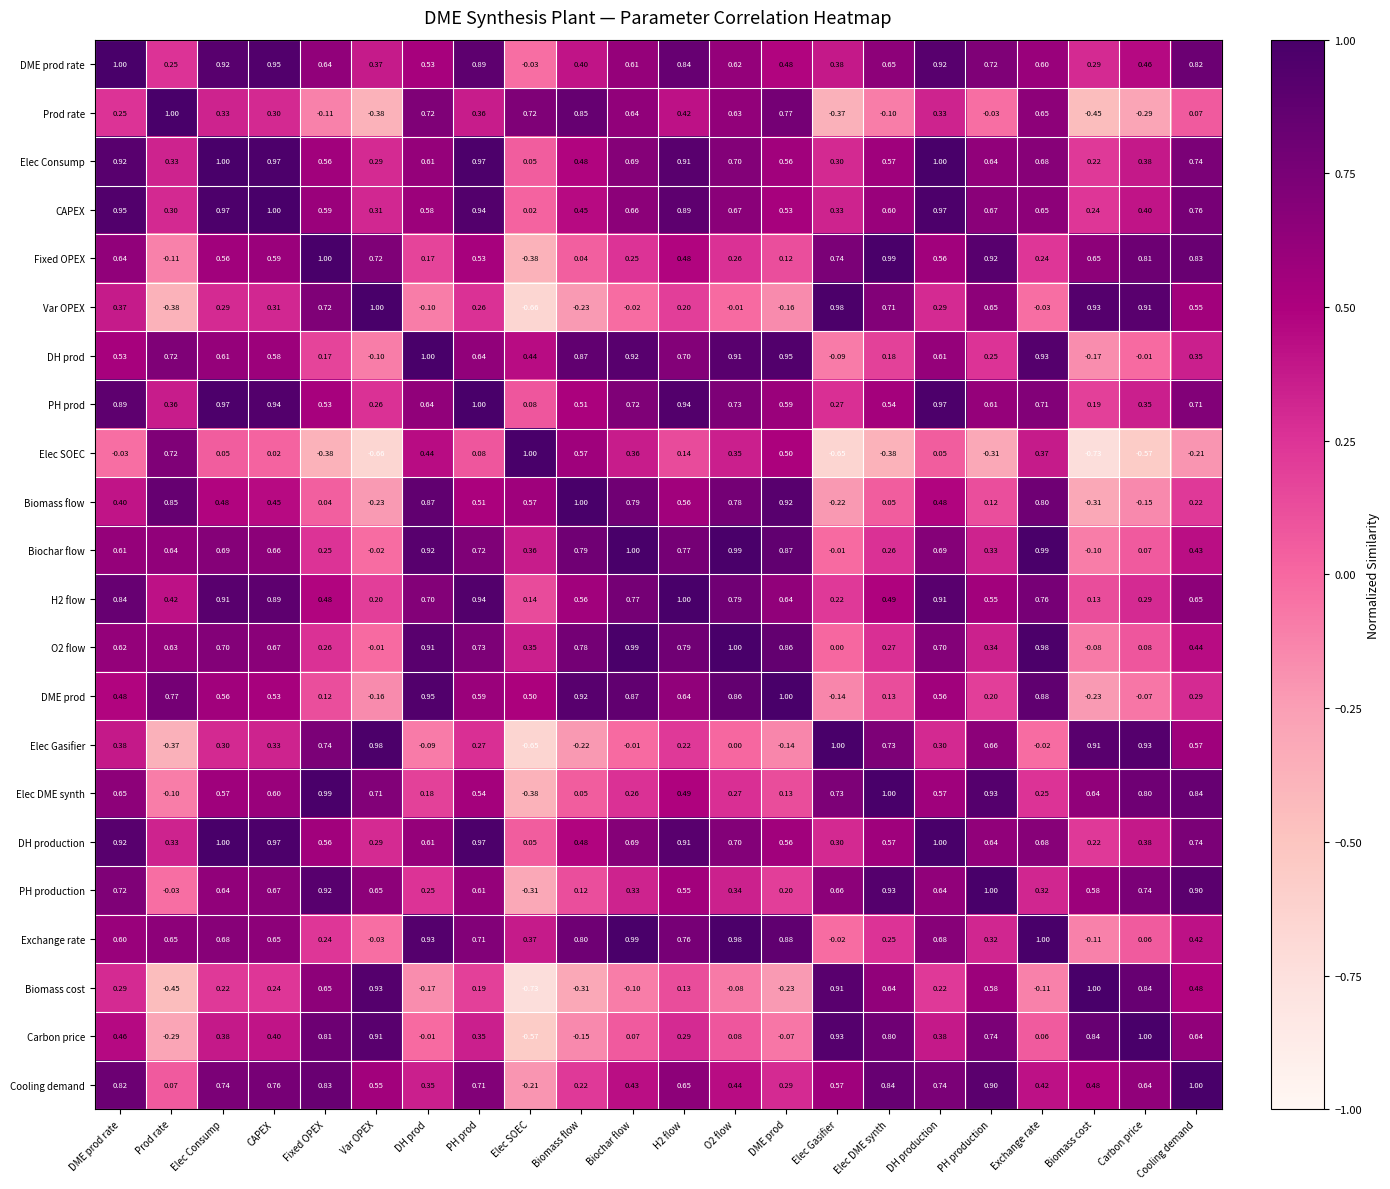

Is the value of Exchange rate at Elec Gasifier greater than the value of Cooling demand at Biomass flow?

No